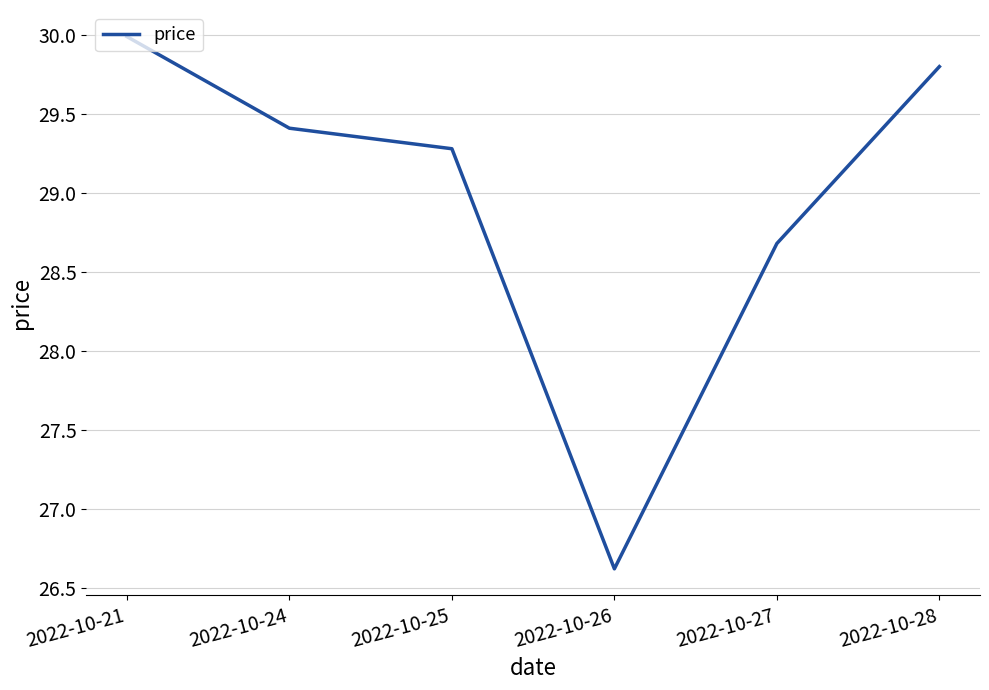

The chart shows a value of 26.6 at 2022-10-26. True or false?

True